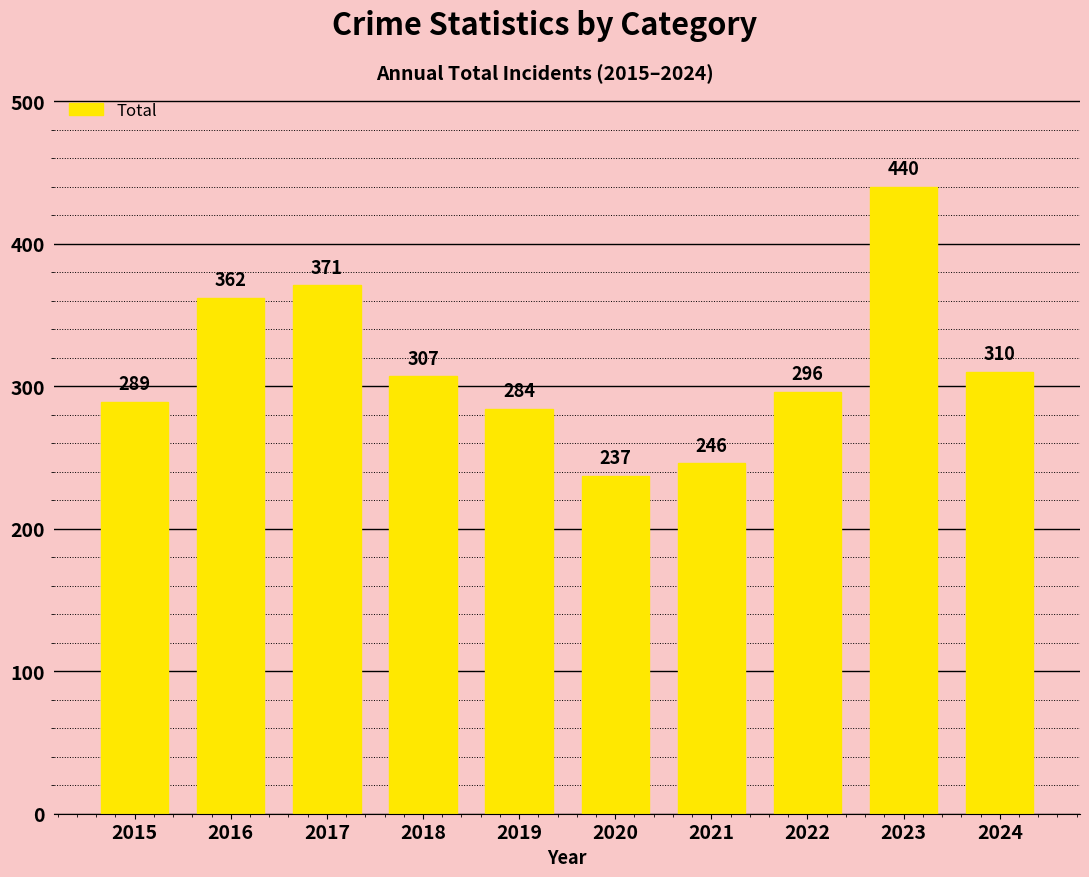

How many values are below 307?

5